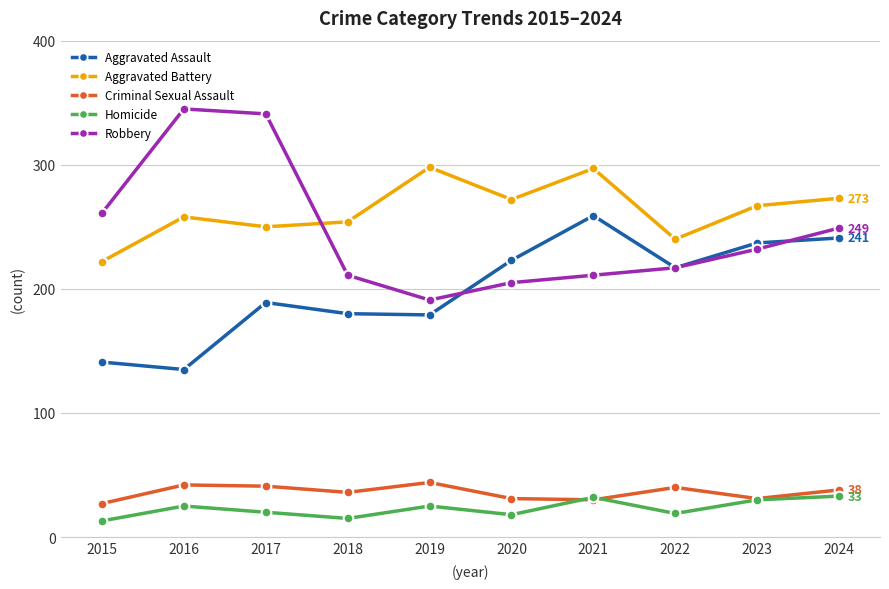

The value of Aggravated Battery at 2016 is 157. True or false?

False